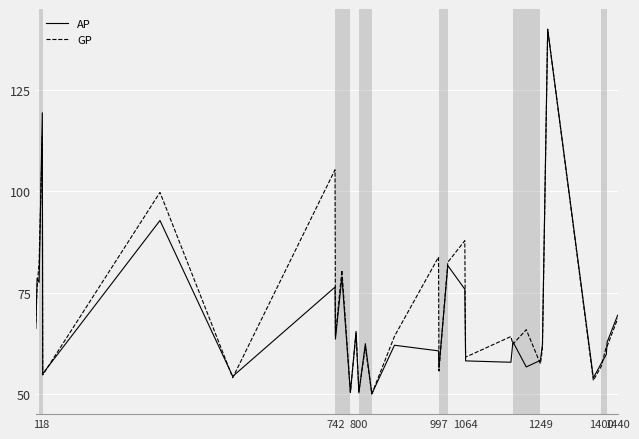

What is the greatest value displayed?

140.0